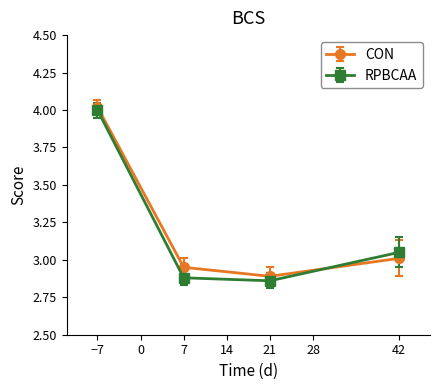

What is the highest value of the RPBCAA series?

4.0